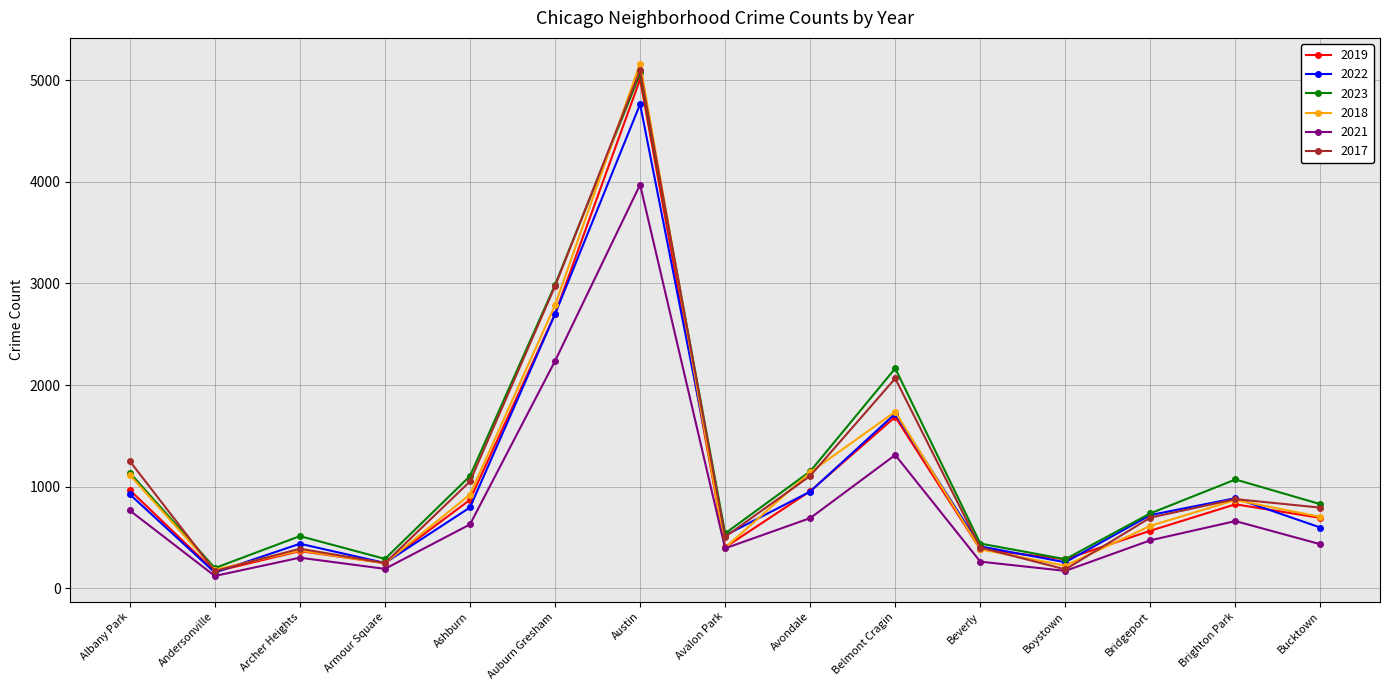

Which series has the largest total across all categories?

2023